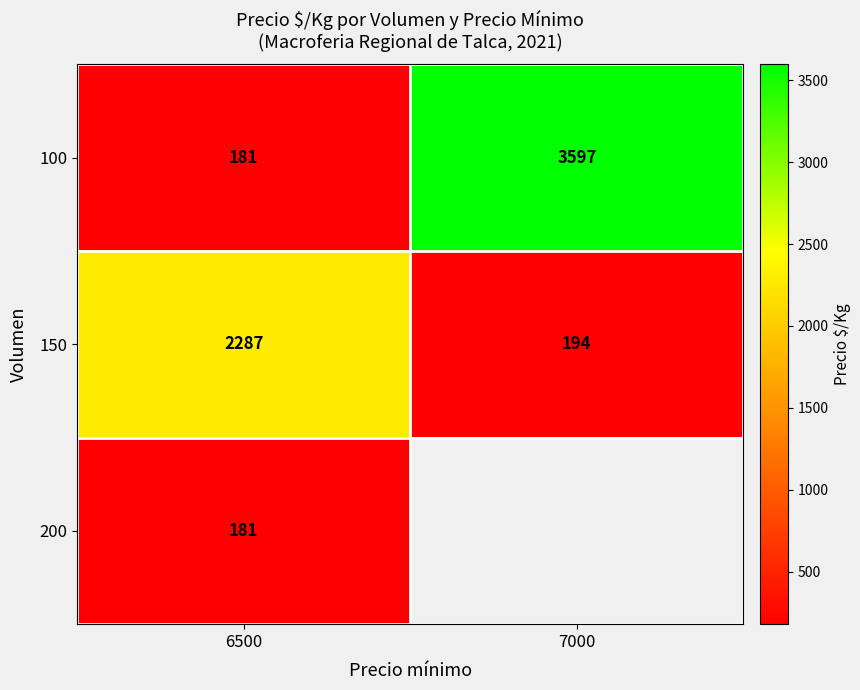

How many series are shown in this chart?

3